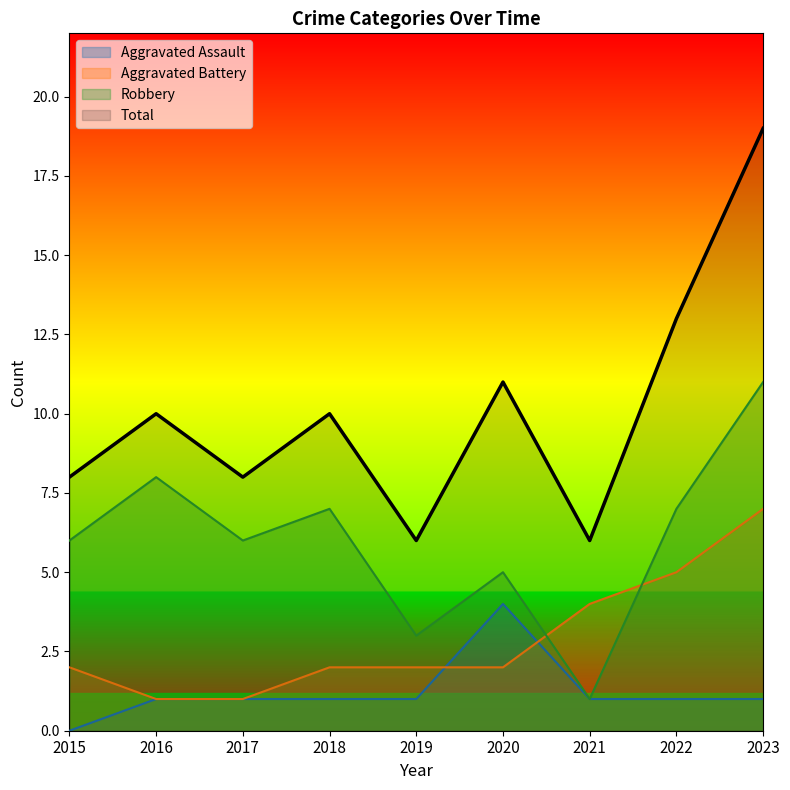

Reading left to right, extract all data points from this chart.

Aggravated Assault: 0	1	1	1	1	4	1	1	1
Aggravated Battery: 2	1	1	2	2	2	4	5	7
Robbery: 6	8	6	7	3	5	1	7	11
Total: 8	10	8	10	6	11	6	13	19